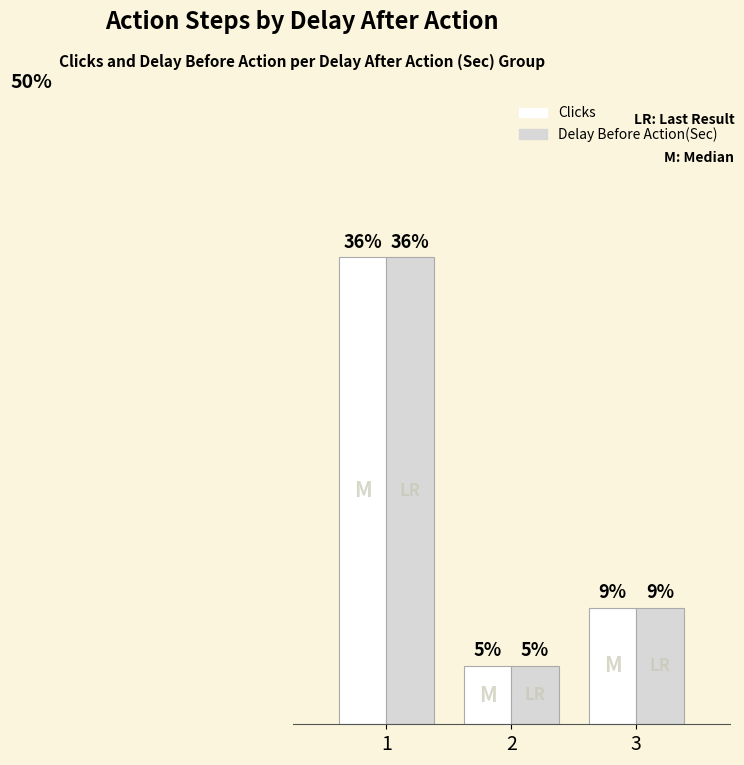

Are the bars grouped side by side (vs. stacked)?

Yes